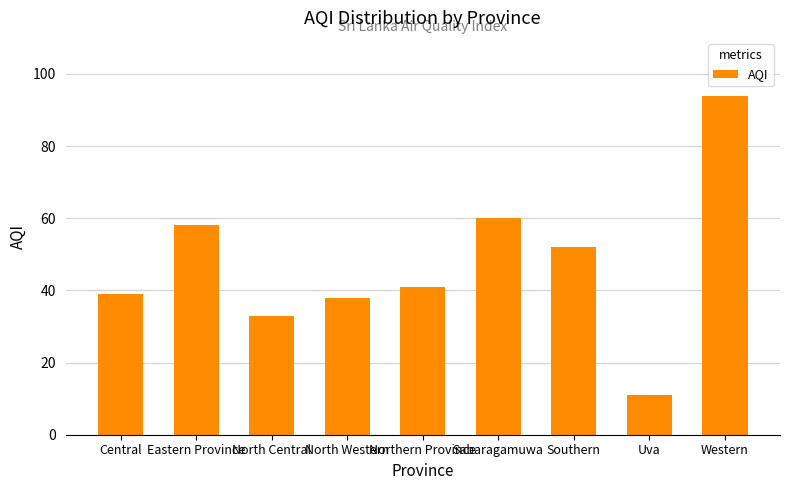

Where is the data nearest to the value 52?

Southern